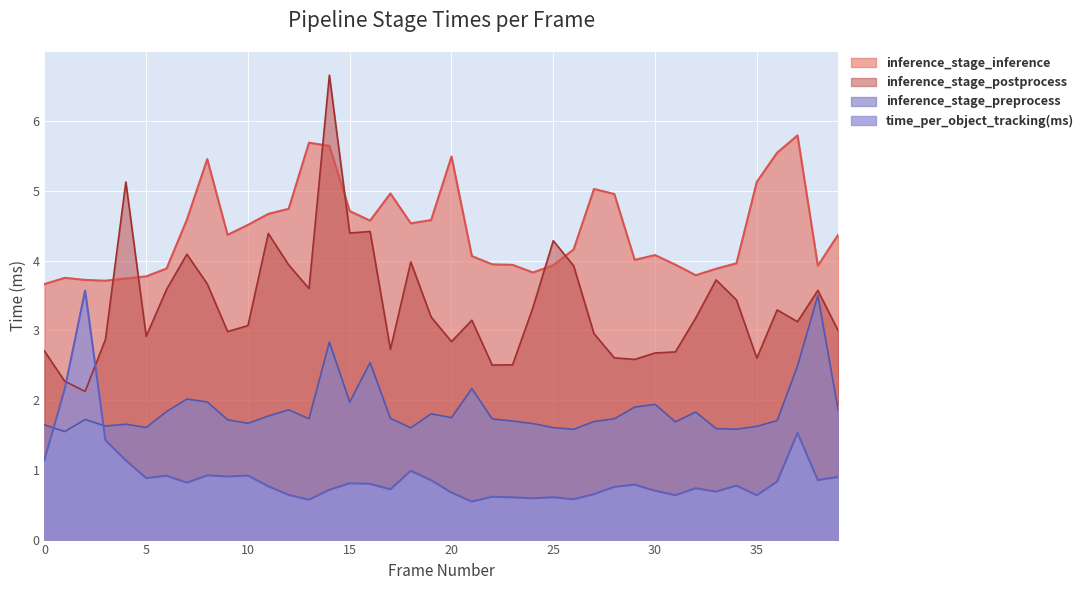

True or false: inference_stage_inference has a value of 3.7 at 4.

True